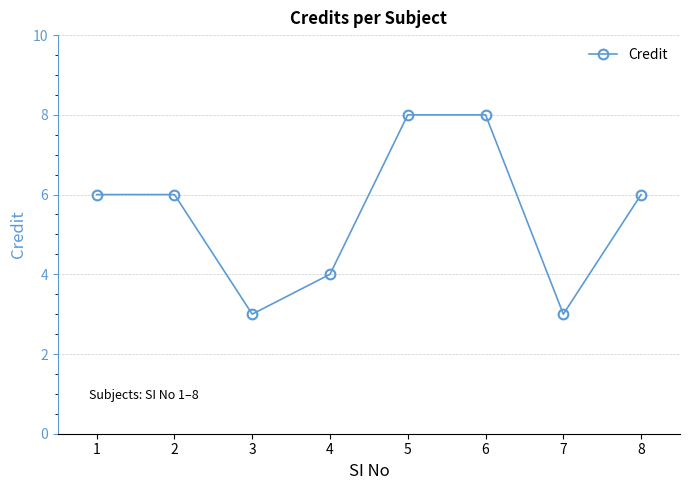

Which has a higher value, 4 or 2?

2